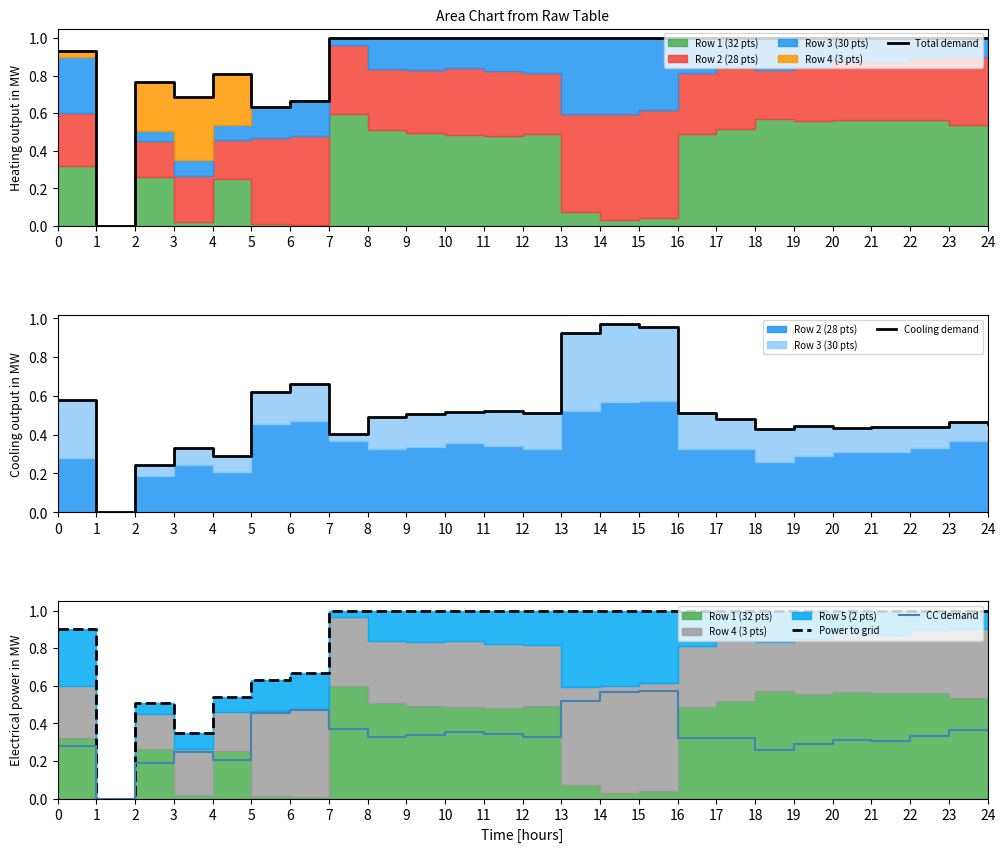

What is the total value across all series at 12?

2.8